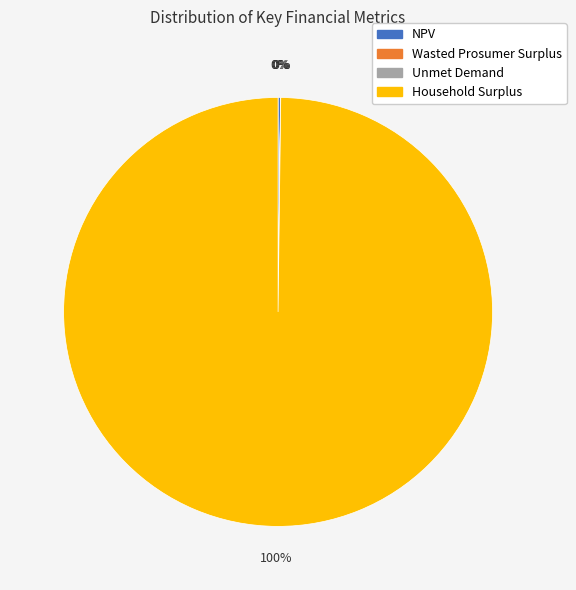

Does Household Surplus account for over 50% of the chart?

Yes